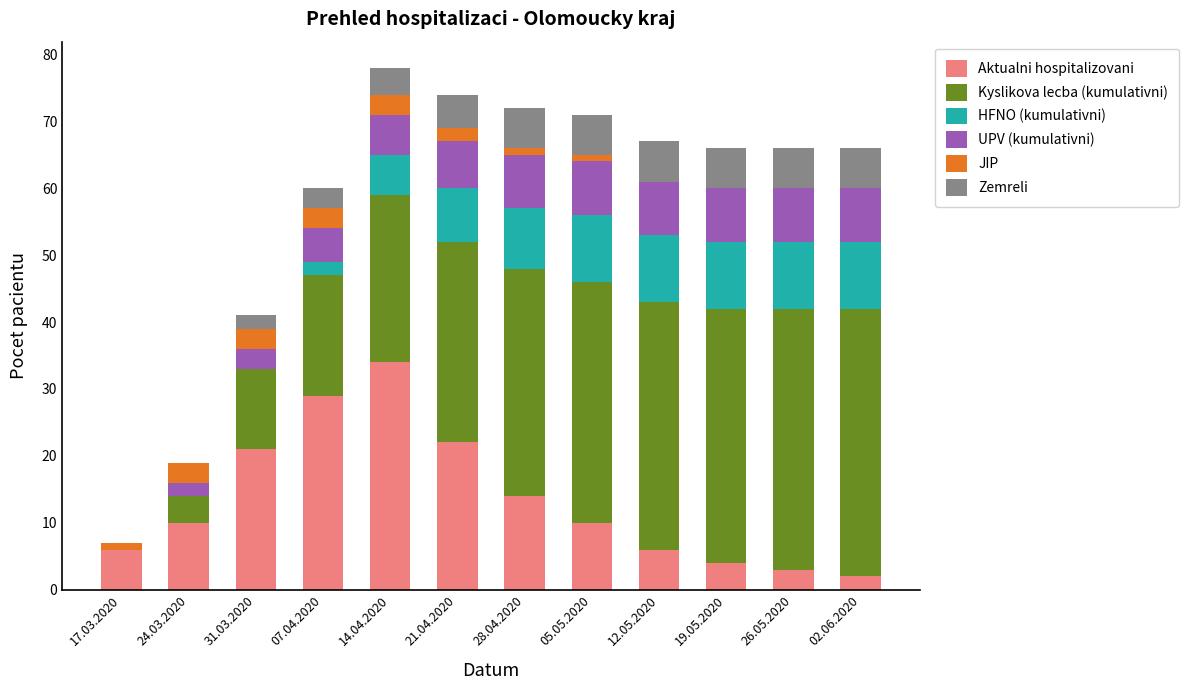

What is the total value across all series at 19.05.2020?

66